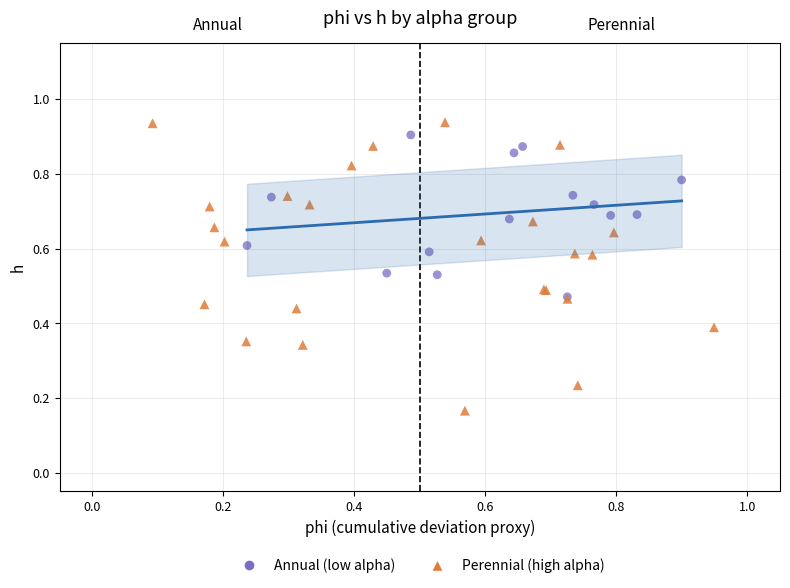

Which series reaches the minimum Y coordinate?

Perennial (high alpha)